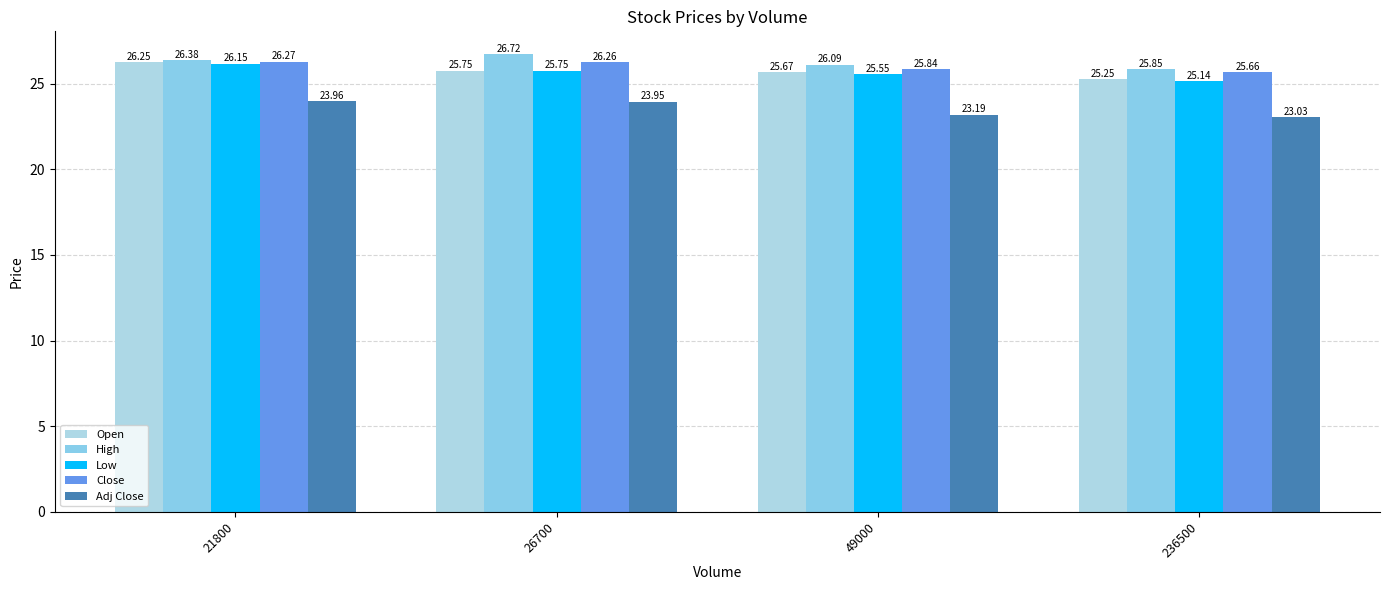

Count the number of categories in the chart.

4